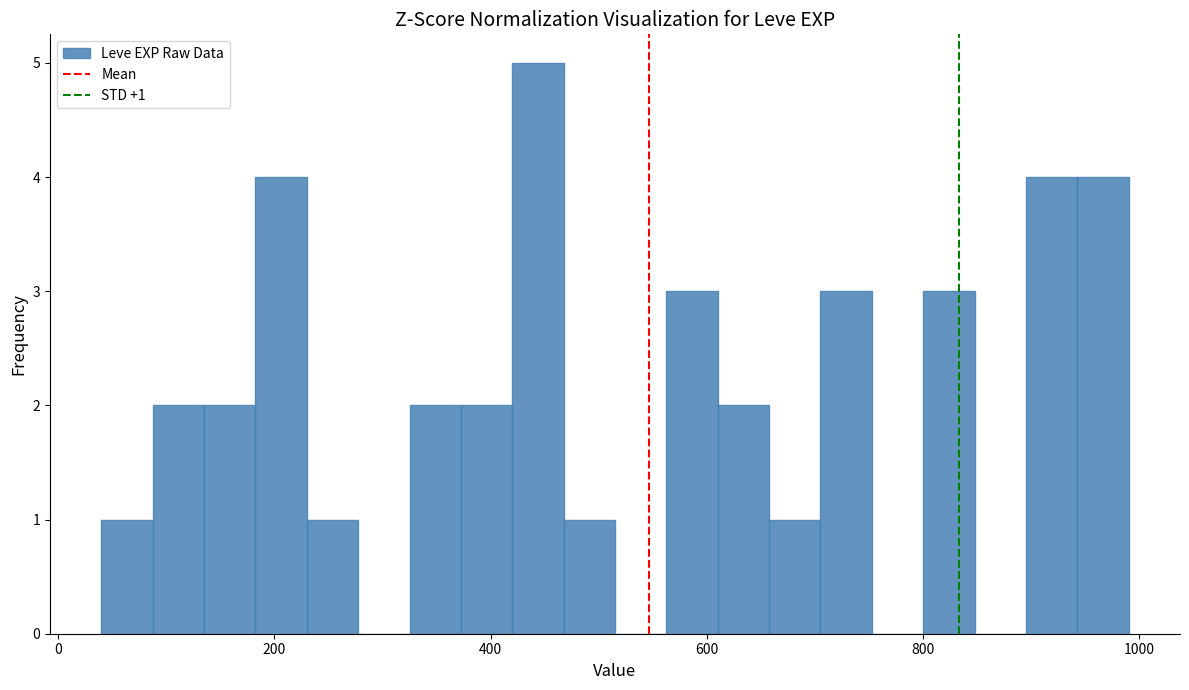

Read against the x-axis, roughly where is the centre of the tallest bar?

440